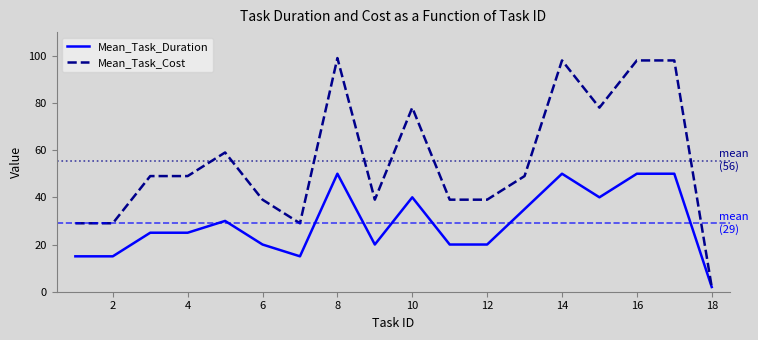

Which series has the largest total across all categories?

Mean_Task_Cost